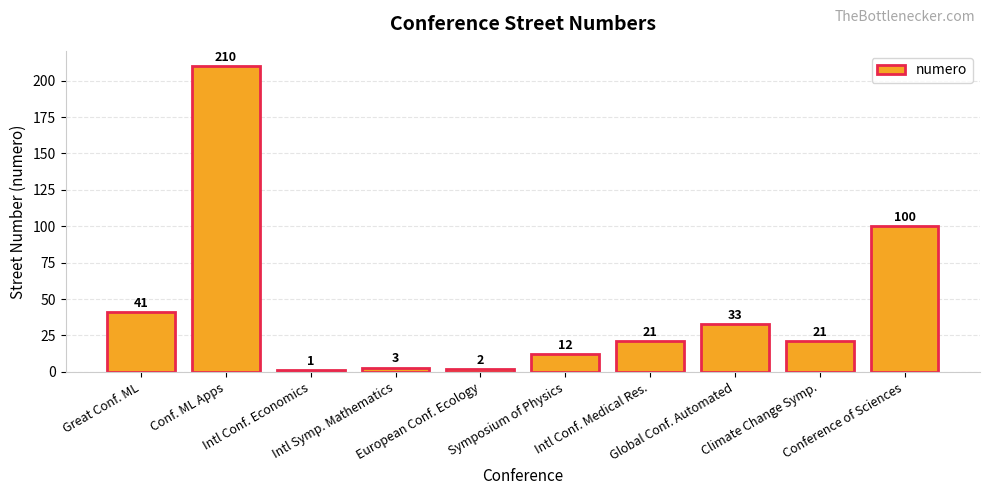

Reading left to right, list all the values displayed in this chart.

41	210	1	3	2	12	21	33	21	100